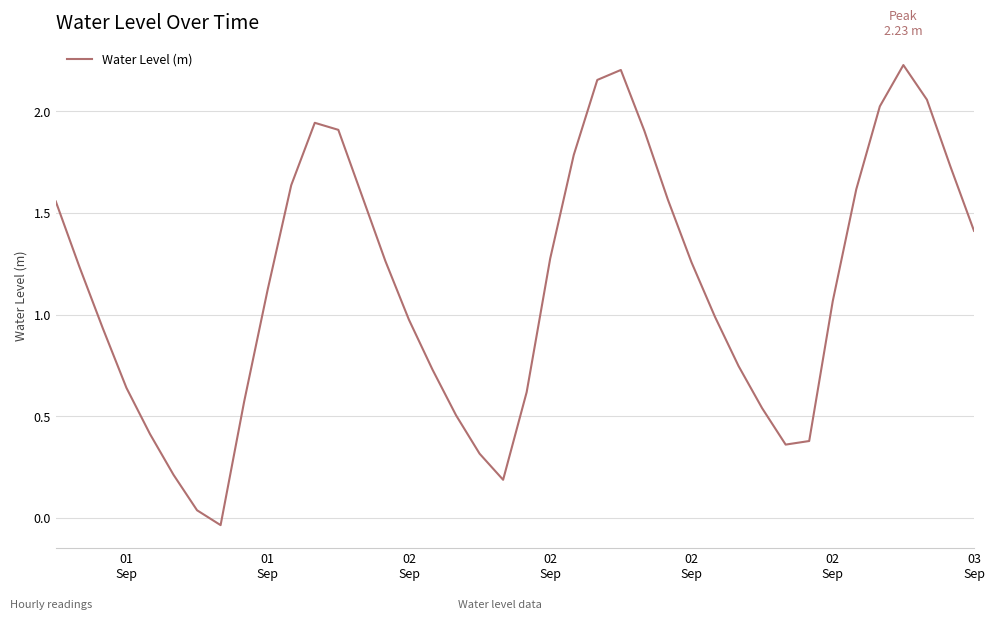

What is the difference between the maximum and minimum values?

2.3